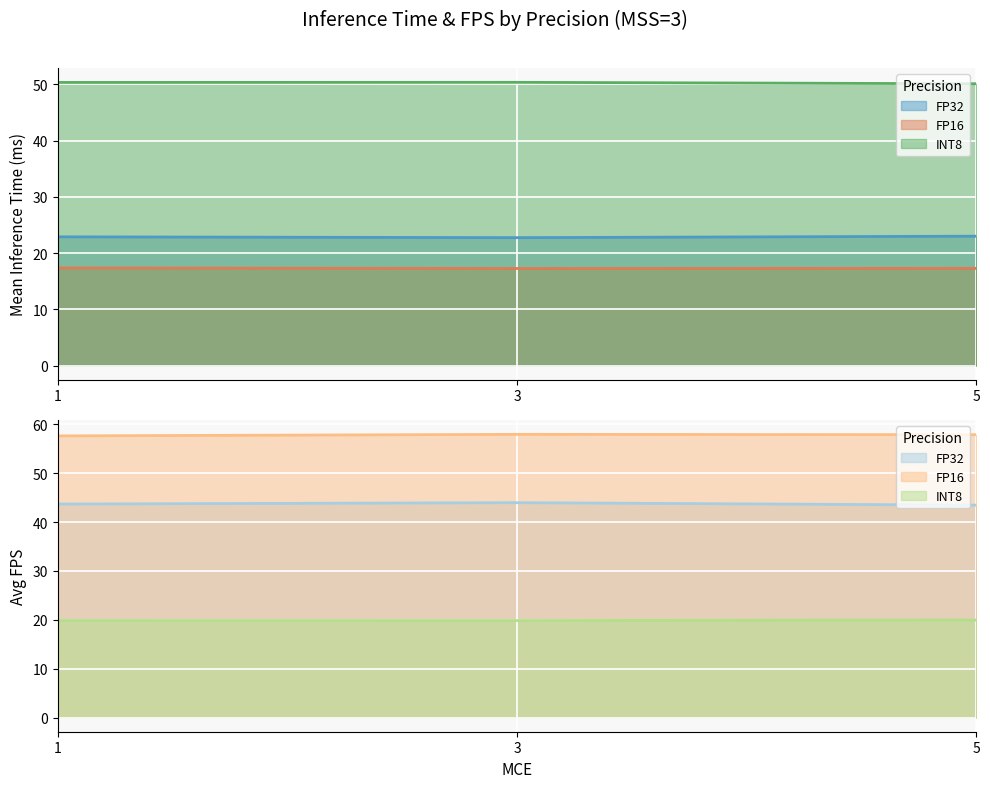

Is it true that FP16 equals 4.2 at 5?

False